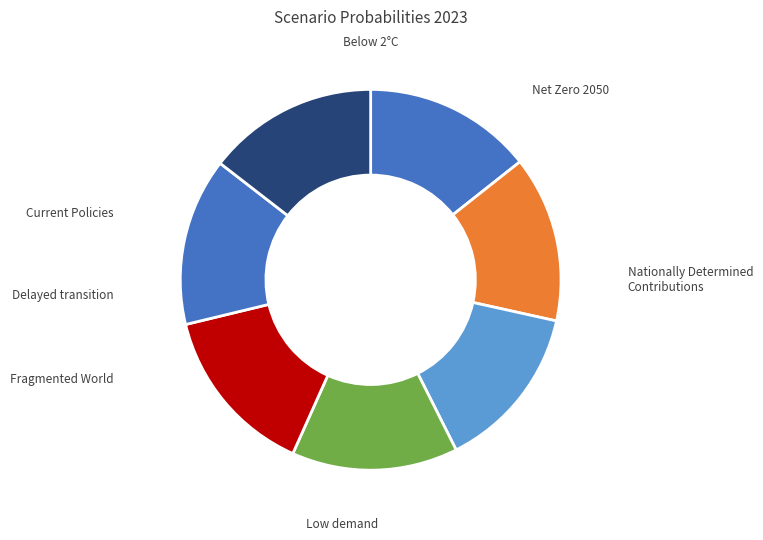

How many slices are in this pie chart?

7